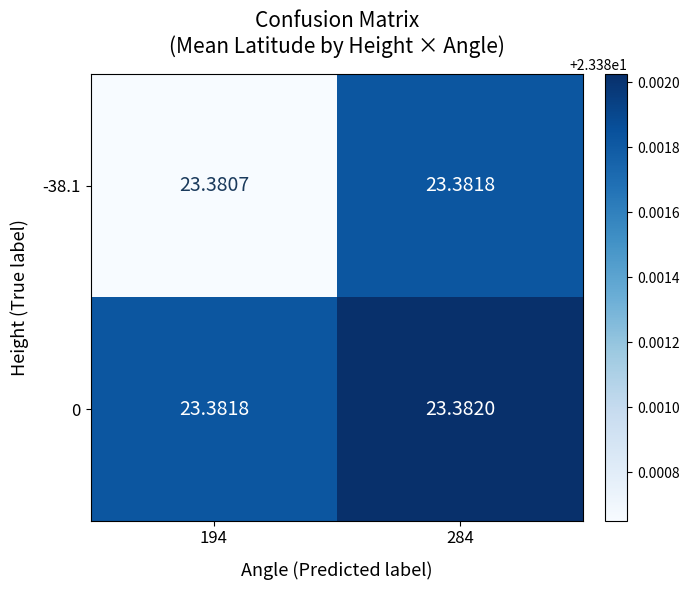

Which series has the largest total across all categories?

0